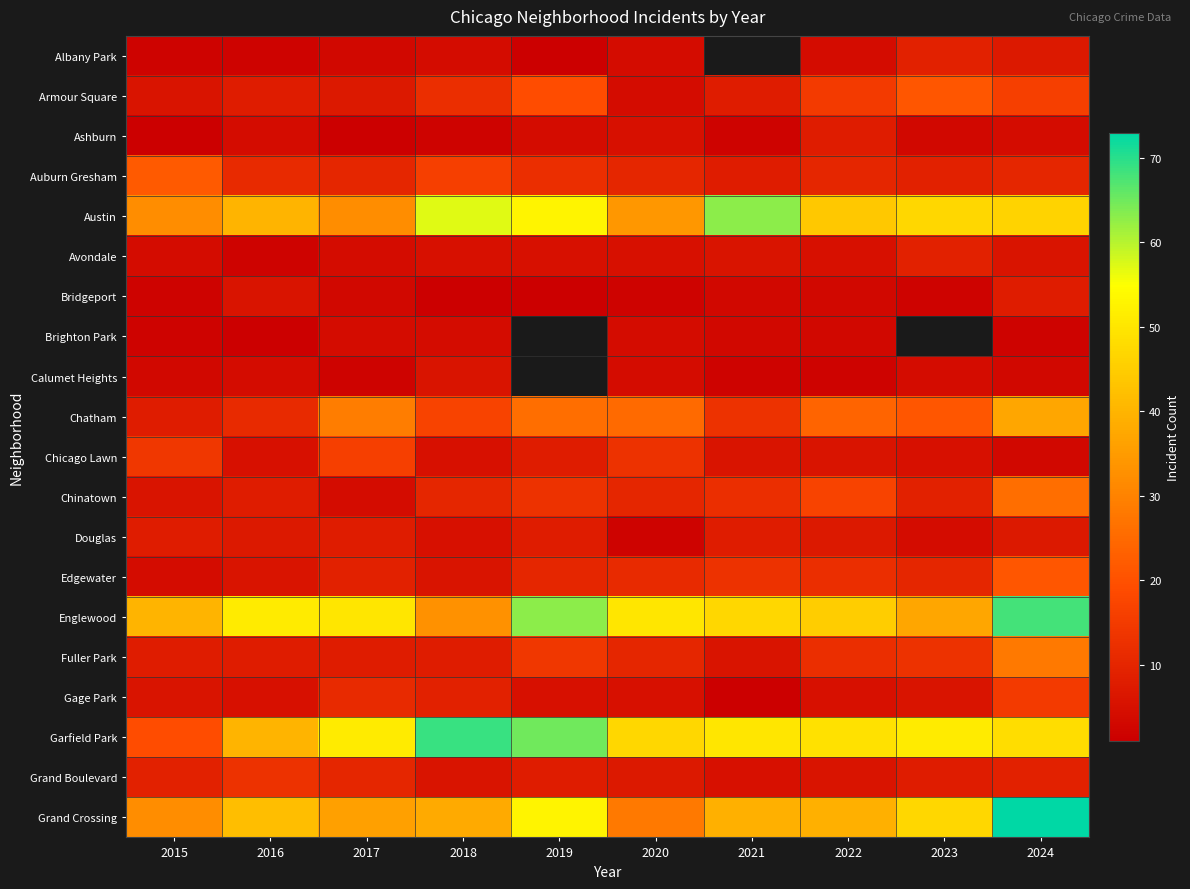

The value of Armour Square at 2018 is 2.6. True or false?

False